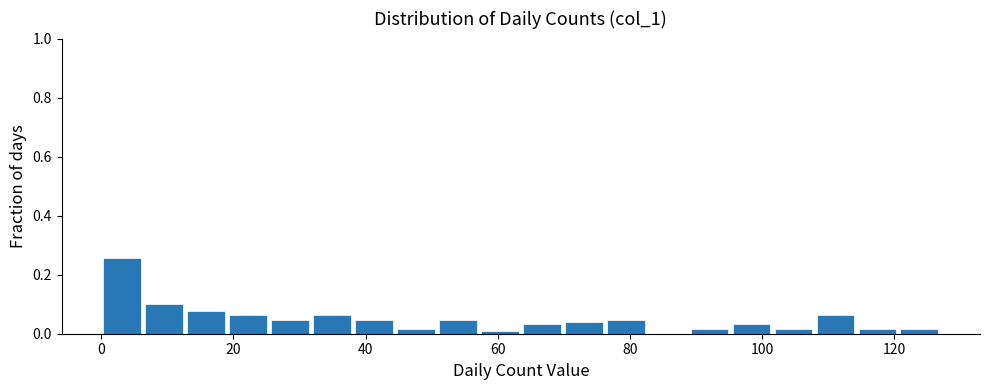

Read against the x-axis, roughly where is the centre of the tallest bar?

4